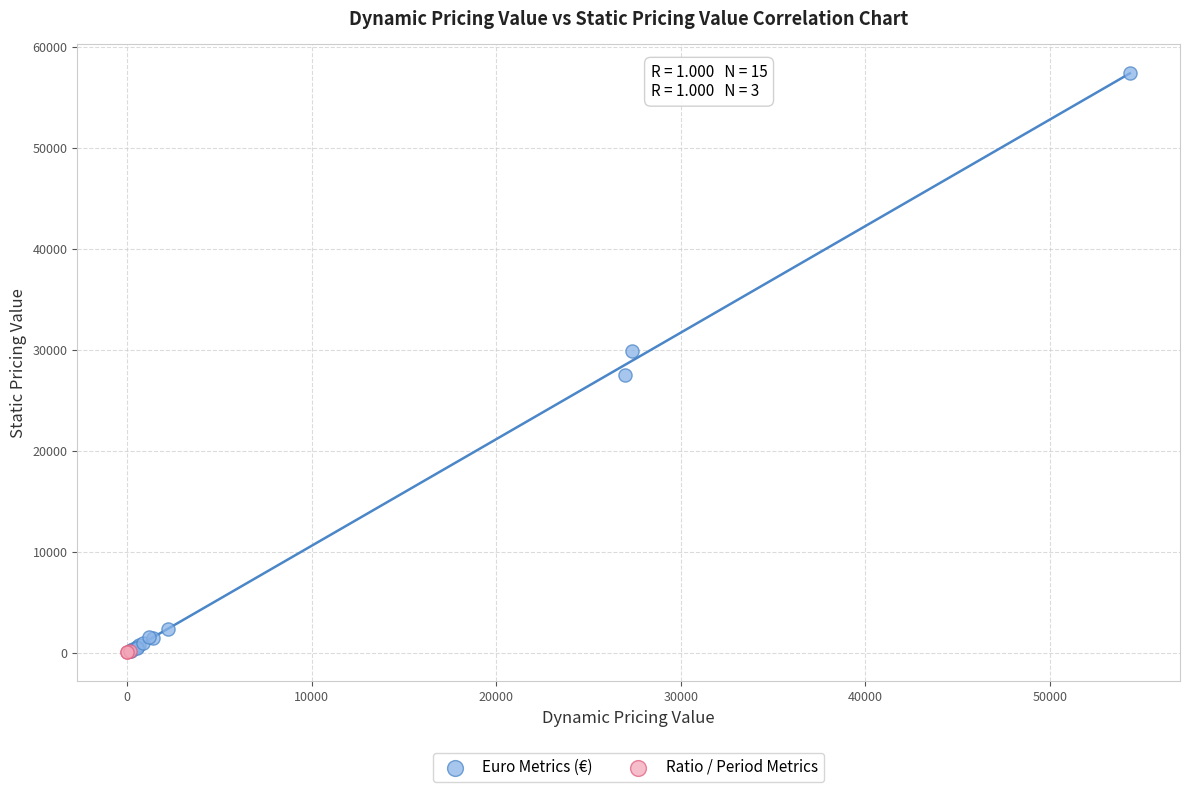

Which series has the largest Y range (max minus min)?

Euro Metrics (€)